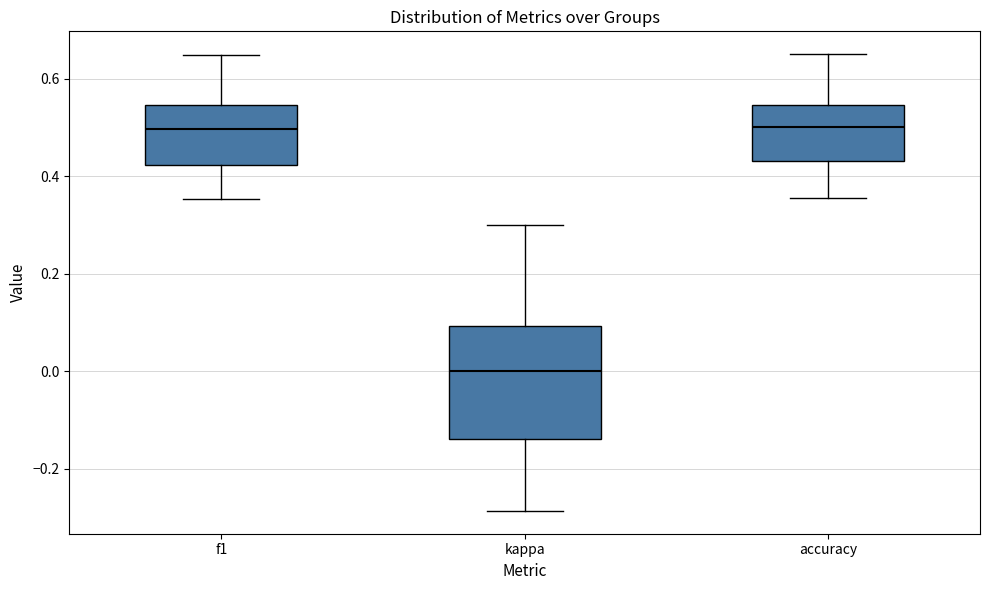

Reading left to right, read every box against the y-axis: the position of its median line, the range the box covers, and the ends of its whiskers. The values are not printed on the chart, so give them approximately, as read against the axis.

f1: median 0.50, box 0.42 to 0.54, whiskers 0.36 to 0.64
kappa: median 0.00, box -0.14 to 0.10, whiskers -0.28 to 0.30
accuracy: median 0.50, box 0.44 to 0.54, whiskers 0.36 to 0.66